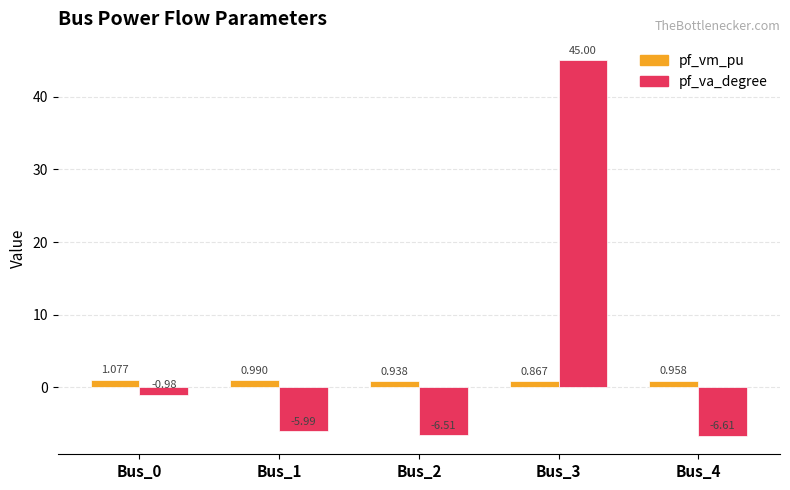

List the series in order of their peak value, lowest first.

pf_vm_pu, pf_va_degree